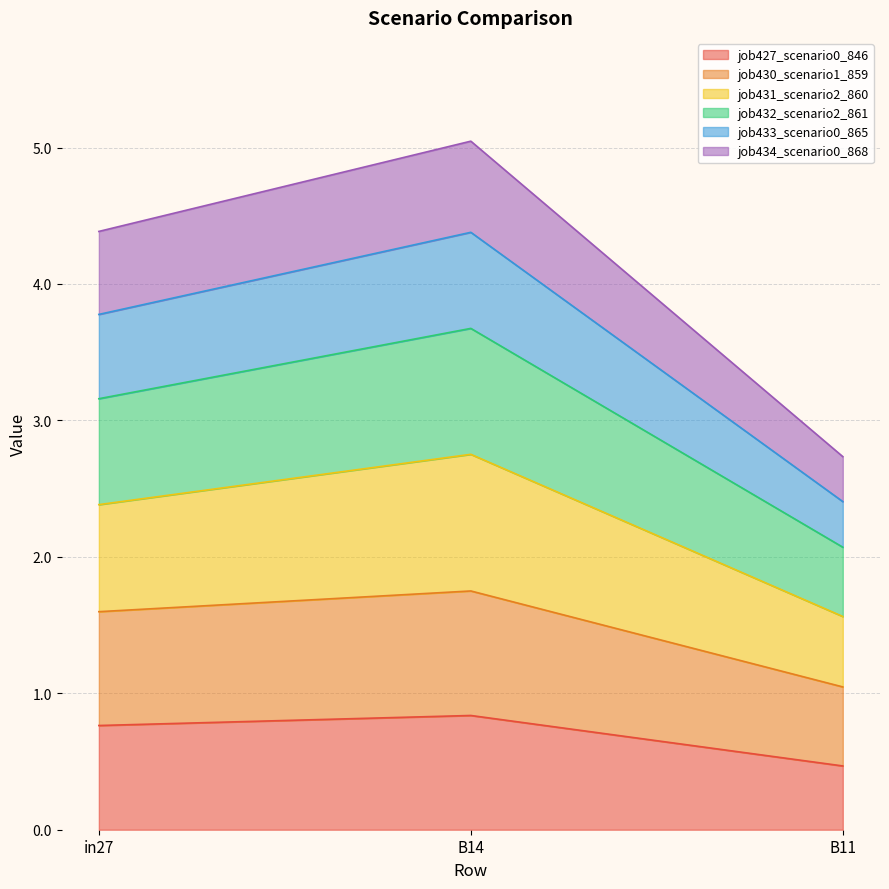

Which category has the lowest value across all series?

B11